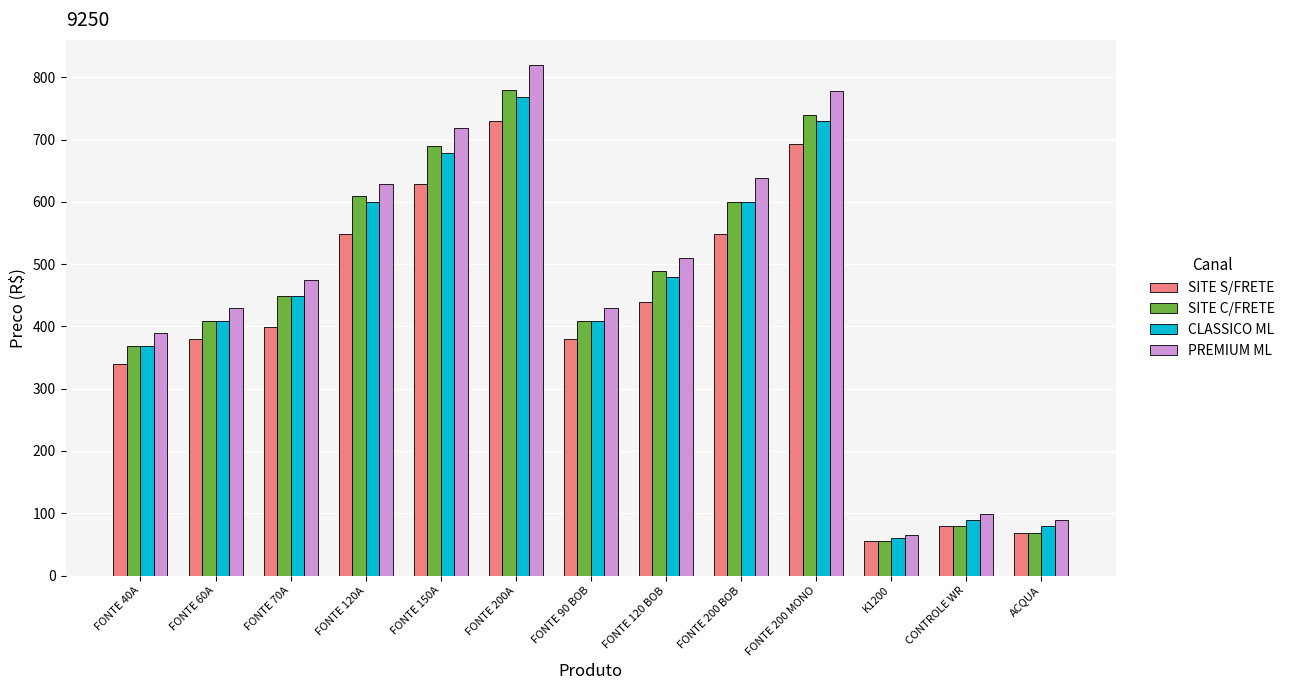

What is the difference between the second highest and minimum values in the PREMIUM ML series?

713.1